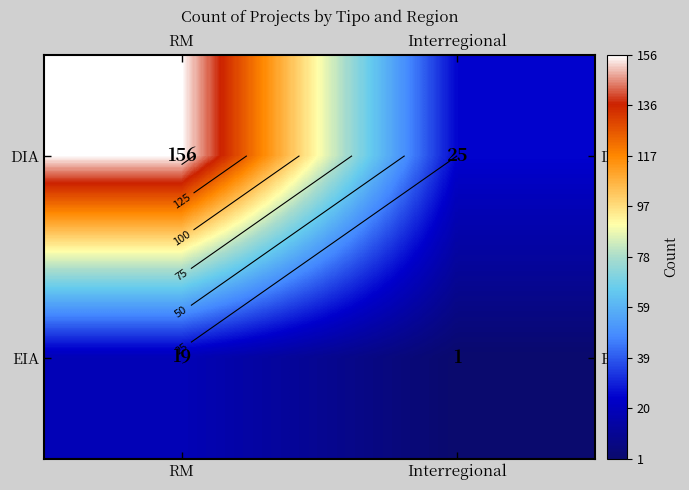

Rank the categories by DIA value from highest to lowest.

RM, Interregional